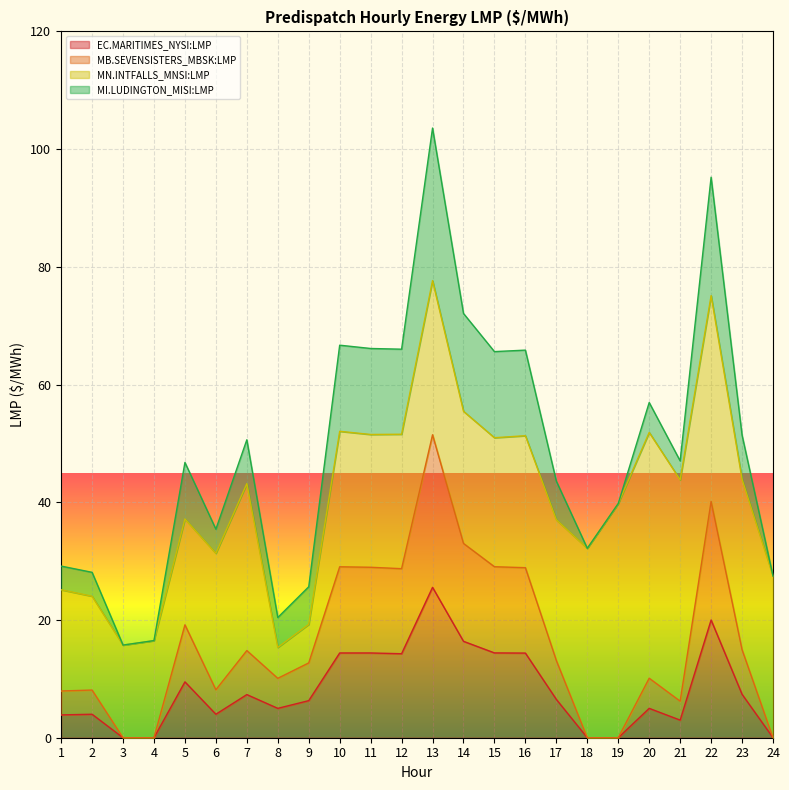

What is the total value across all series at 17?

43.6